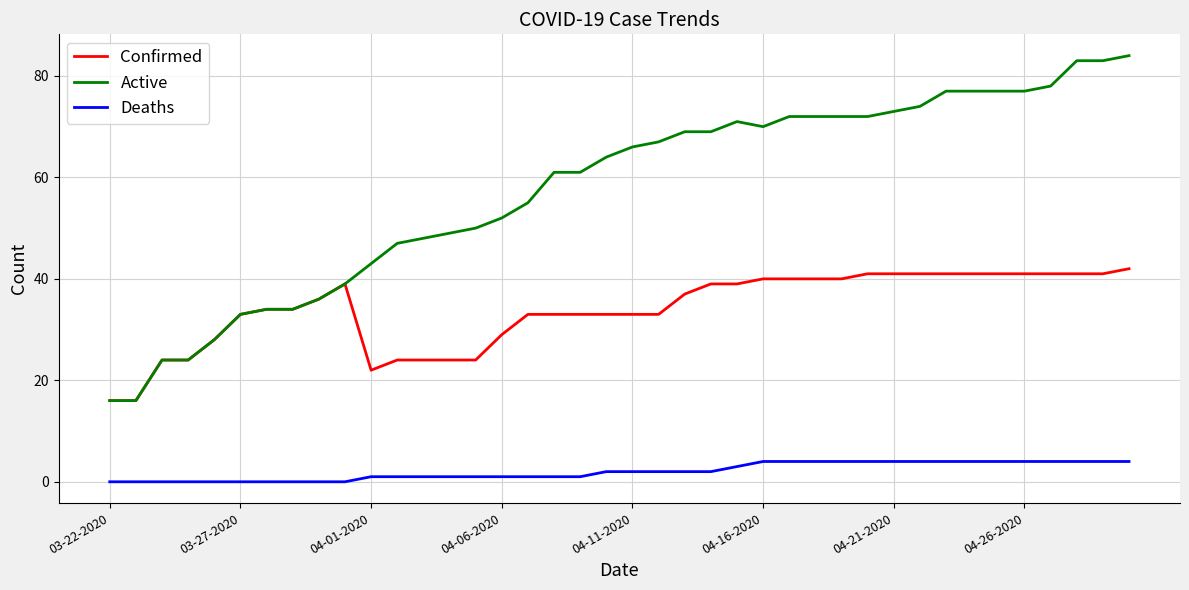

What is the maximum value for Deaths?

4